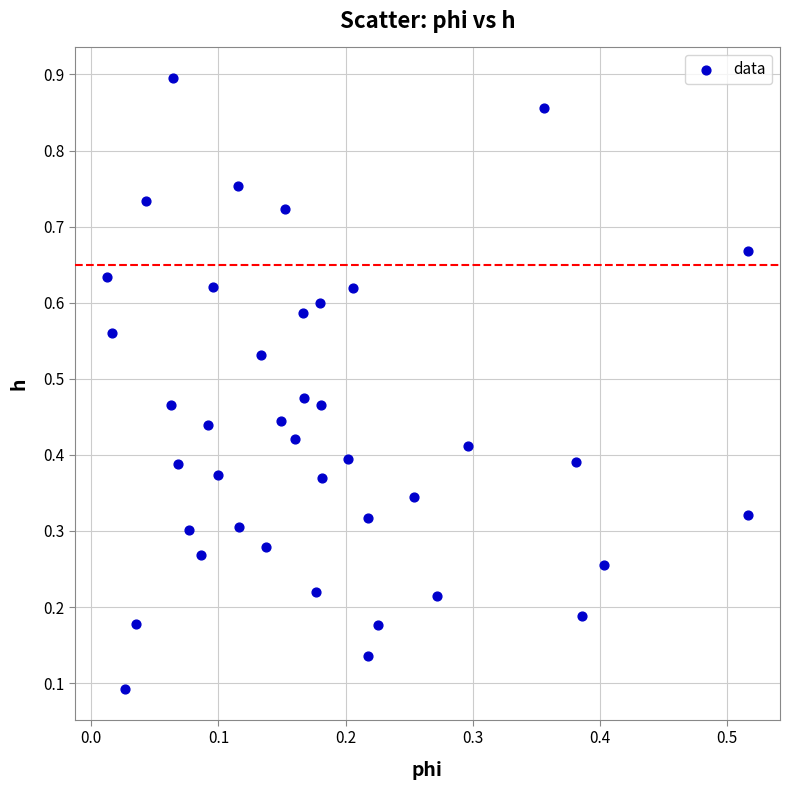

How many data points are displayed?

40